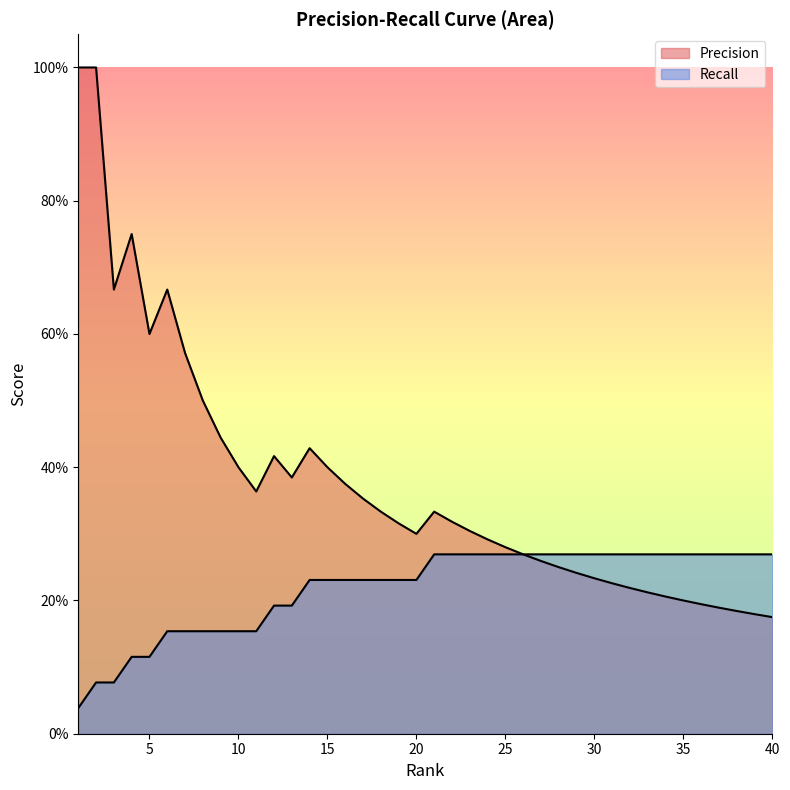

Which series has the widest spread of values?

Precision